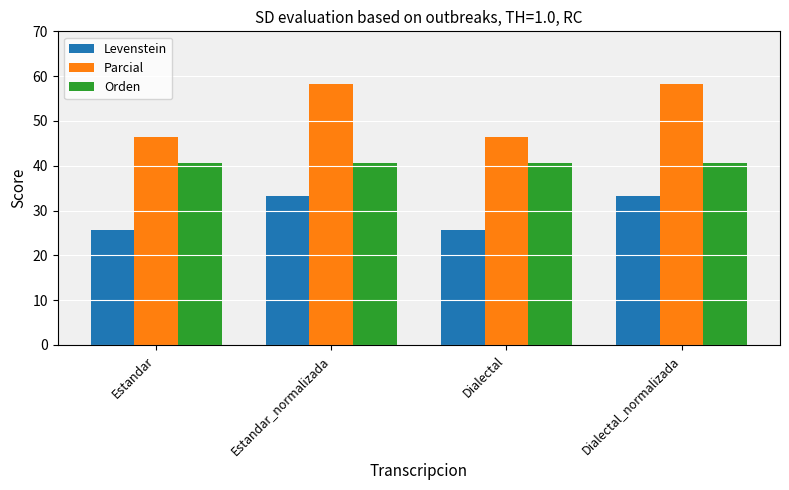

Which series has the largest range (max minus min)?

Parcial